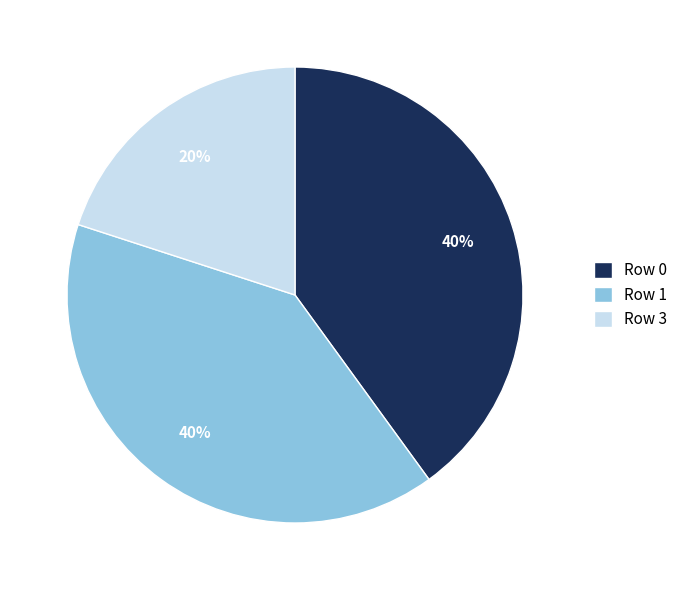

To the nearest percent, what is the difference between the largest and smallest slice percentages?

20%